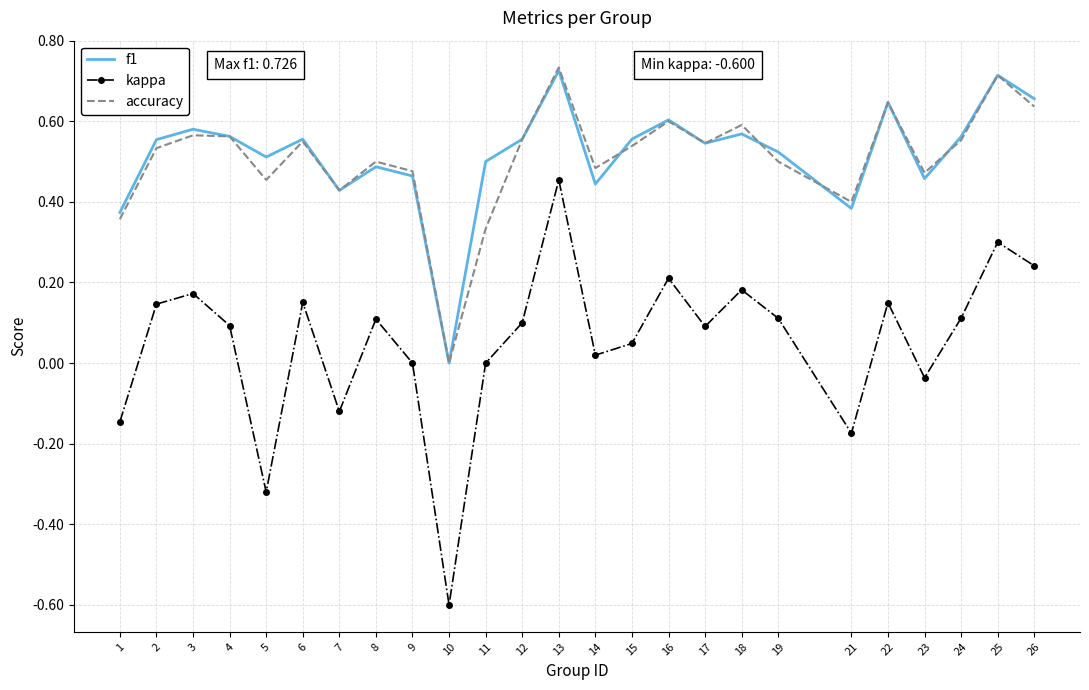

How many positive values does the f1 series have?

24